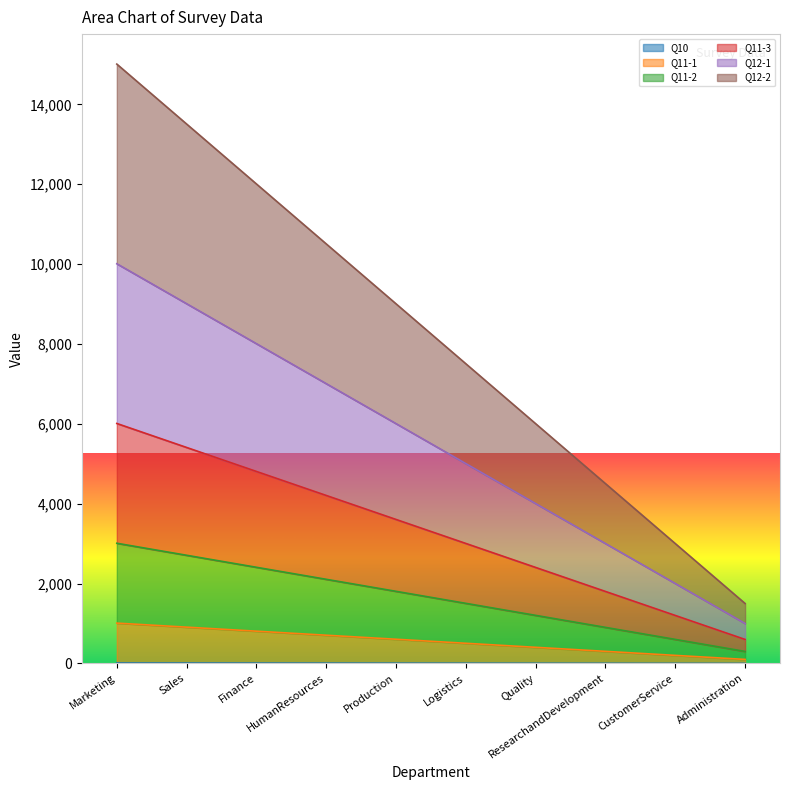

The value of Q11-2 at ResearchandDevelopment is 318. True or false?

False